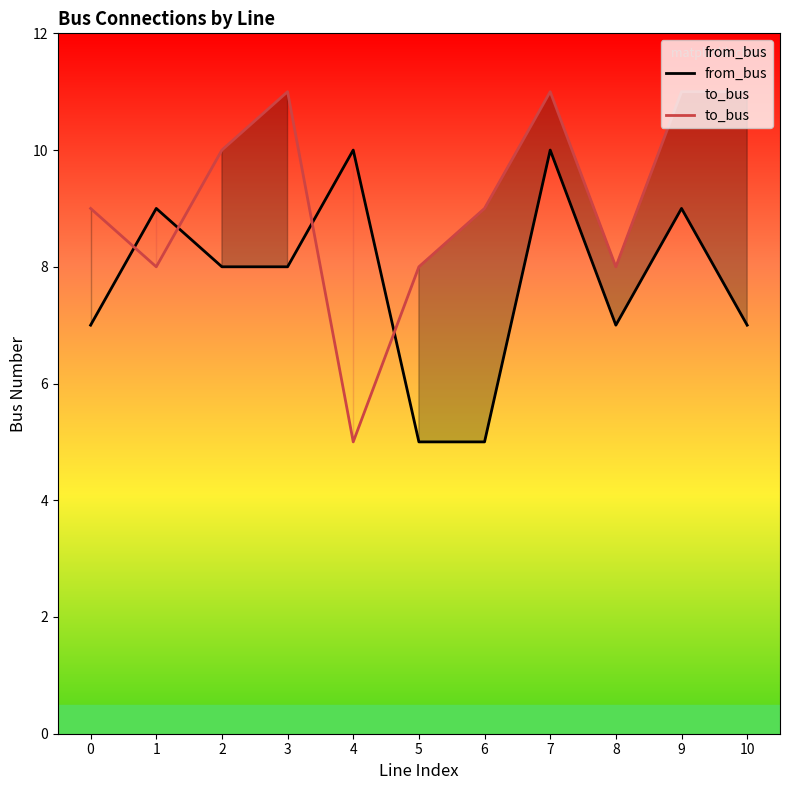

What is the average value of the from_bus series?

8